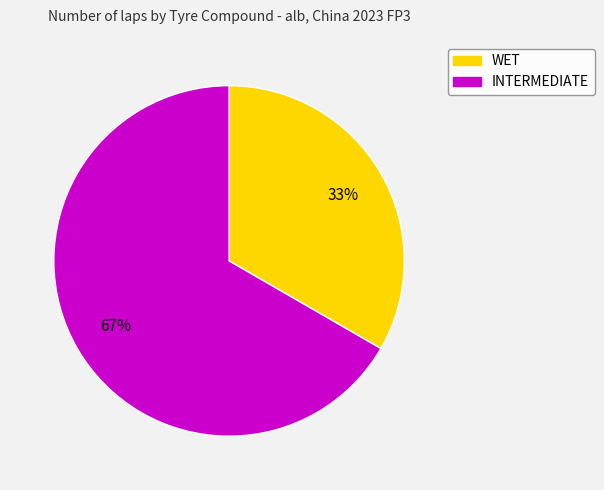

Which slice represents more than half of the pie?

INTERMEDIATE